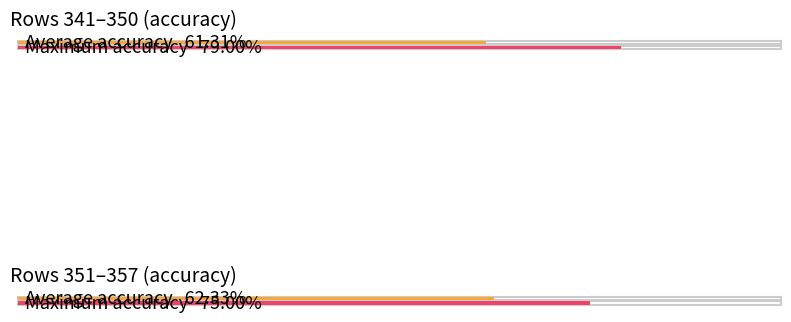

Where is the data nearest to the value 64?

354